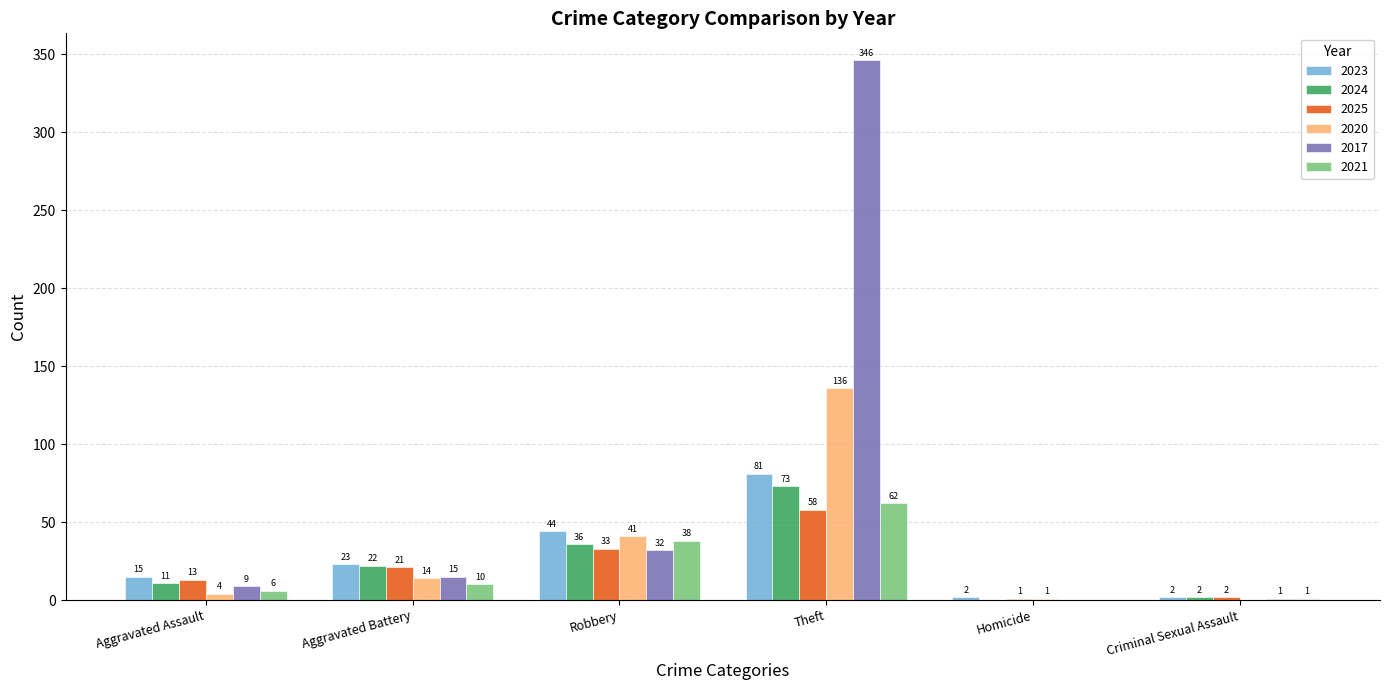

How many values in 2017 are above zero?

5